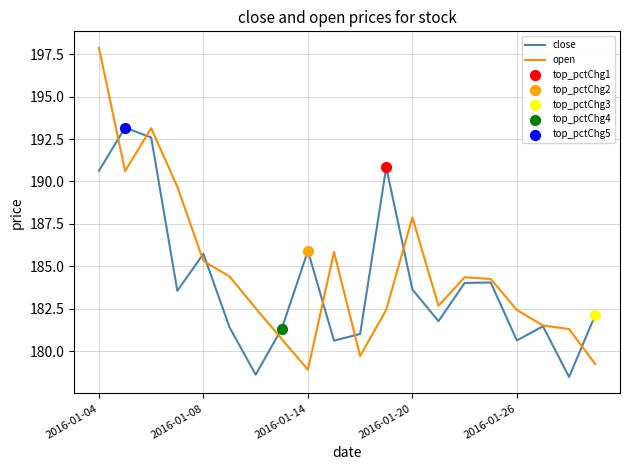

Which series has the largest range (max minus min)?

open